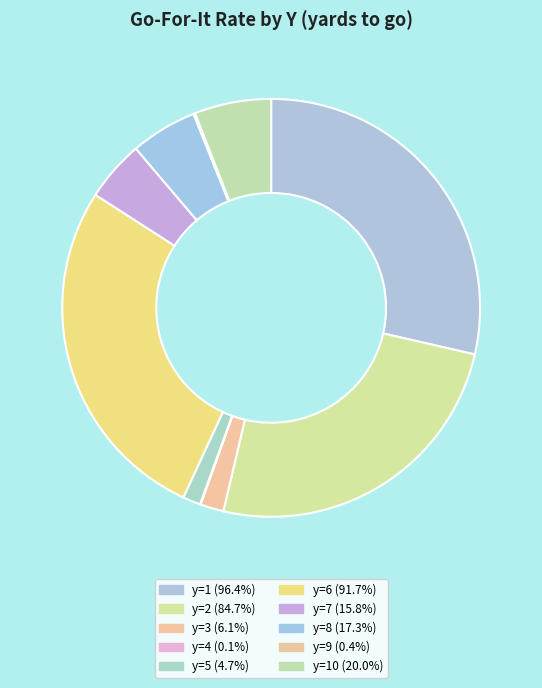

Does any single category account for the majority?

No